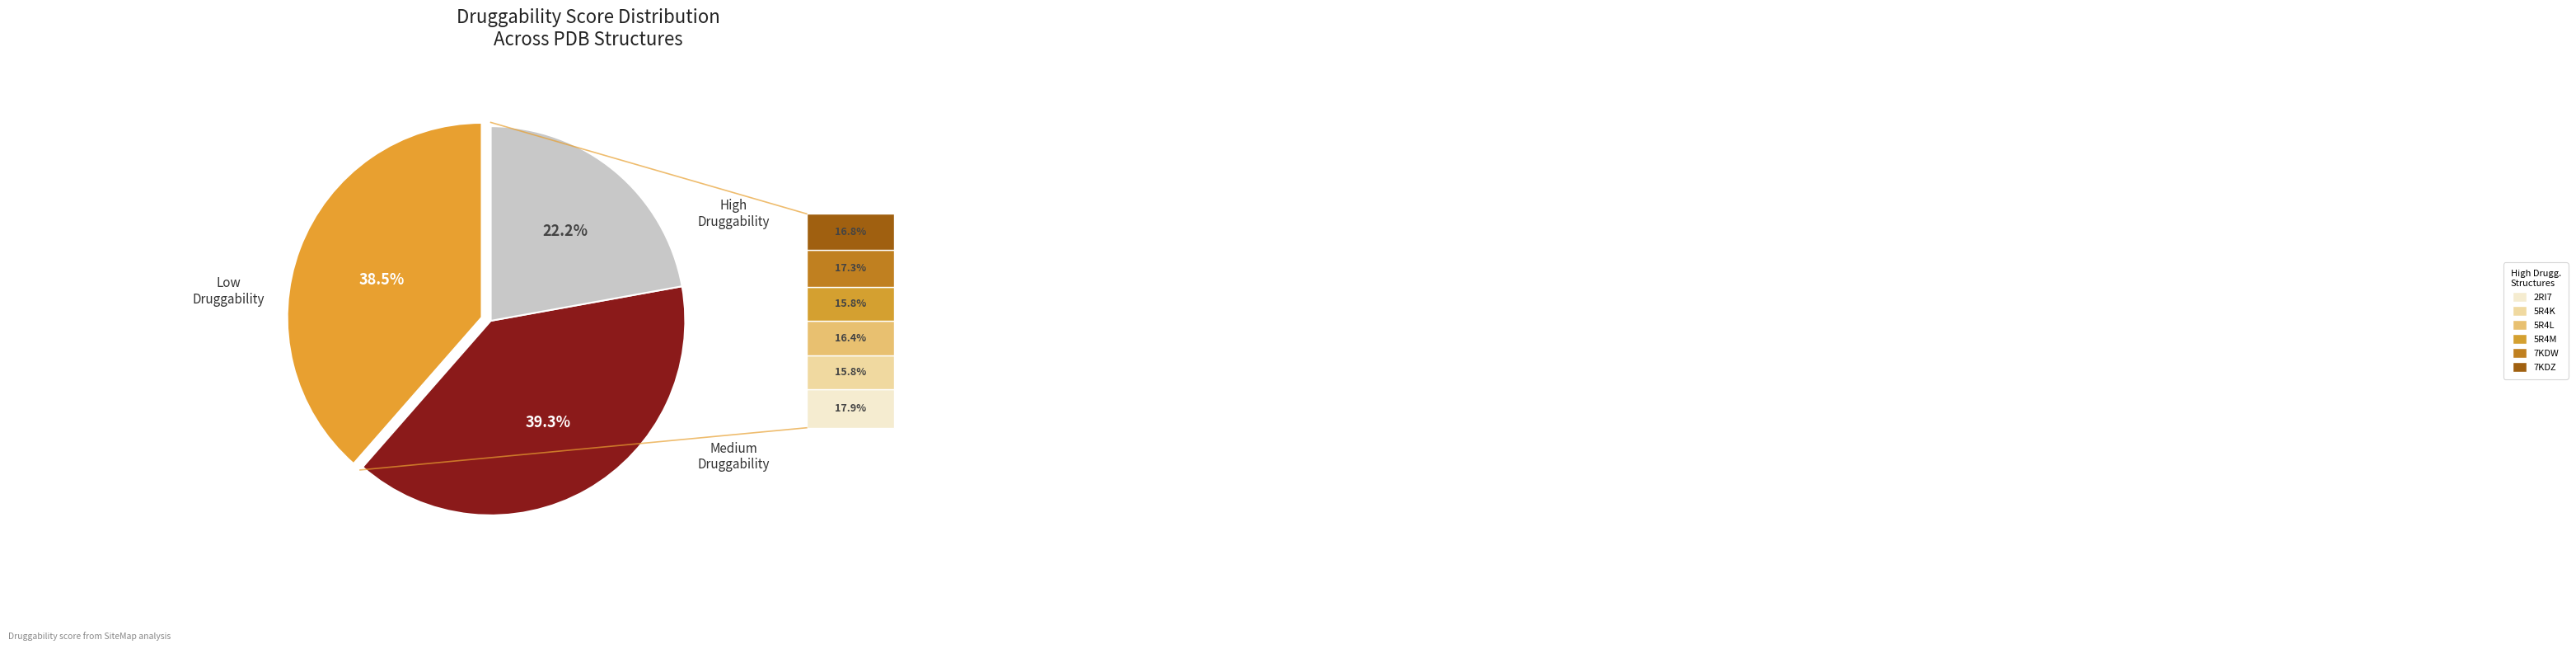

Is there a majority slice in this chart?

No